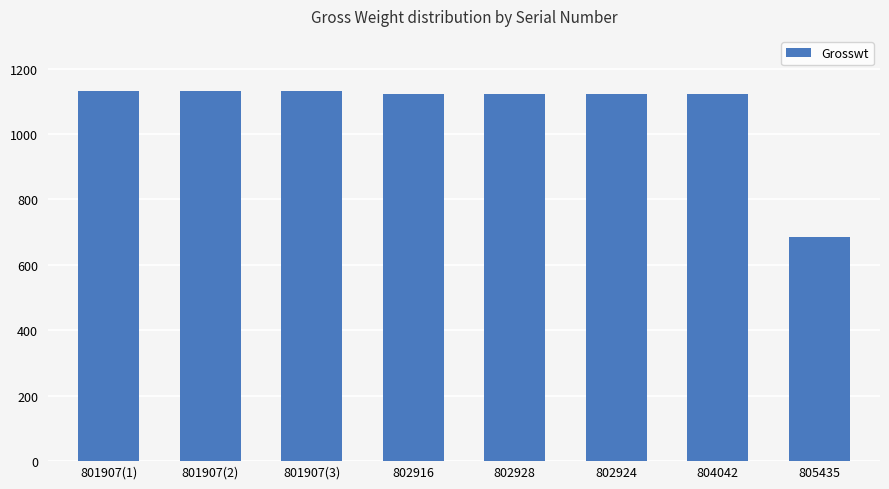

True or false: the data shows 1130.0 at 801907(3).

True